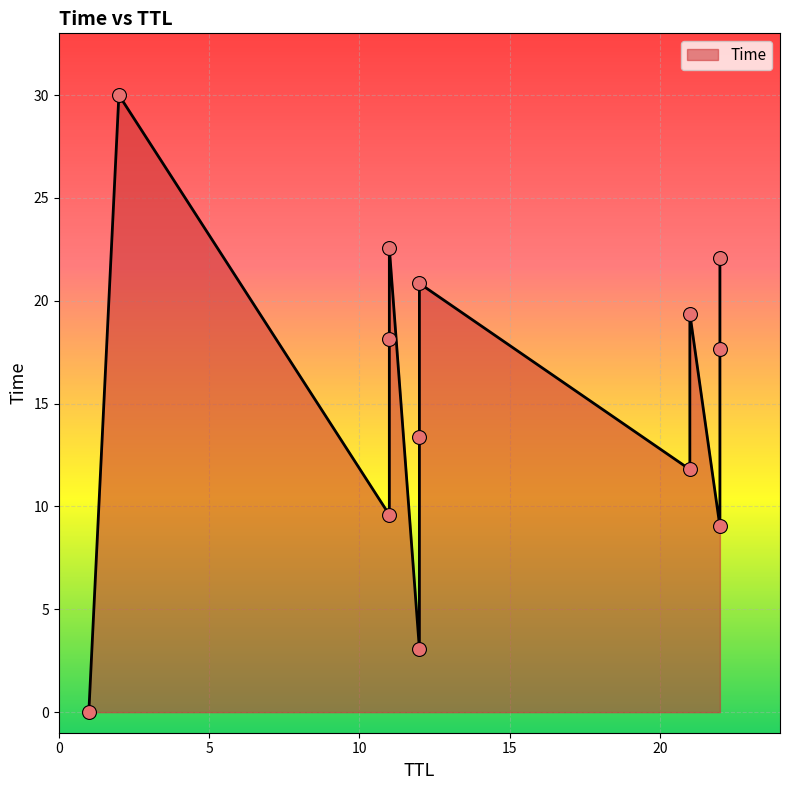

Approximately how many times larger is the value at 22 compared to 21?

0.9